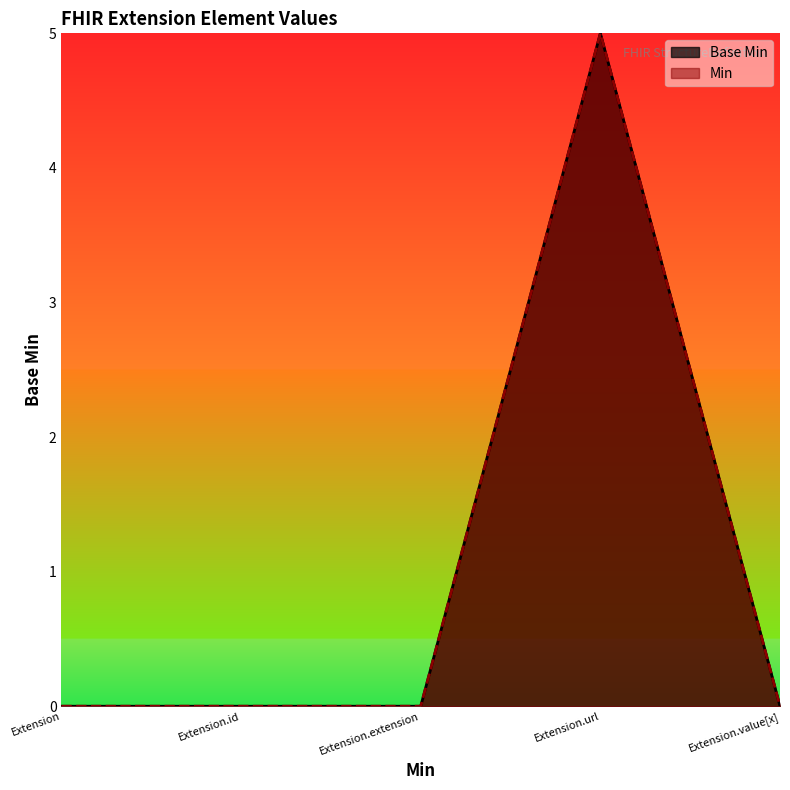

Rank the categories by value from highest to lowest.

Extension.url, Extension, Extension.id, Extension.extension, Extension.value[x]